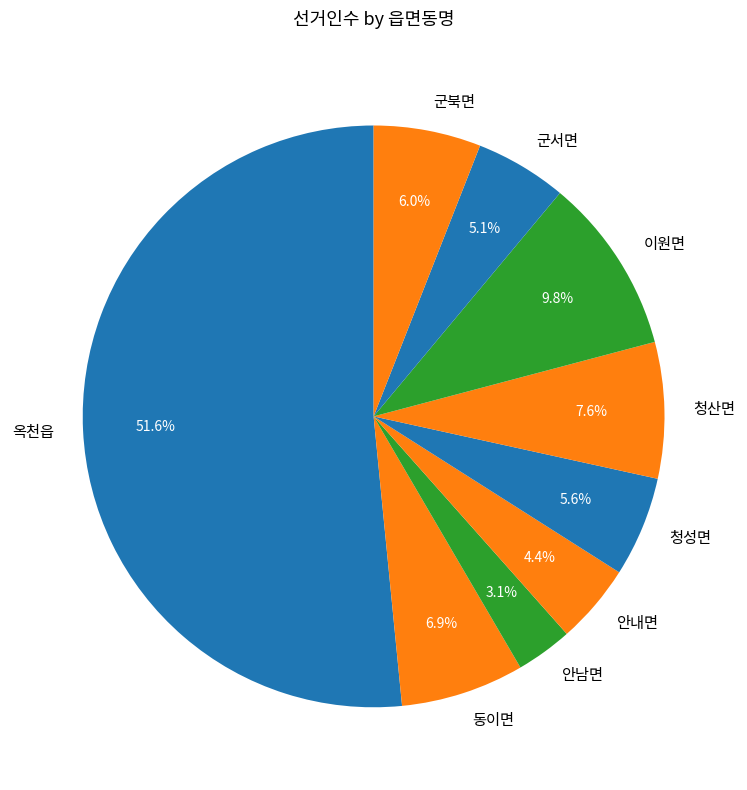

Do 군서면 and 청산면 together represent more than half of the pie?

No